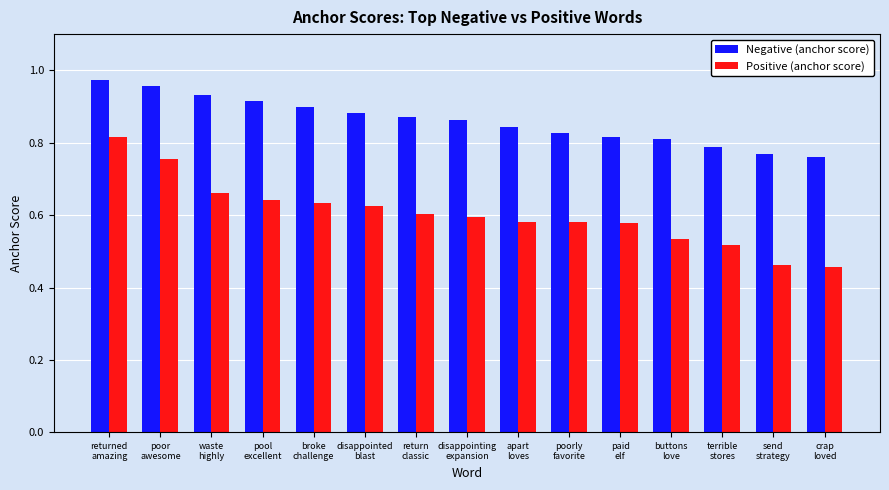

Rank the series by their average value, from lowest to highest.

Positive (anchor score), Negative (anchor score)